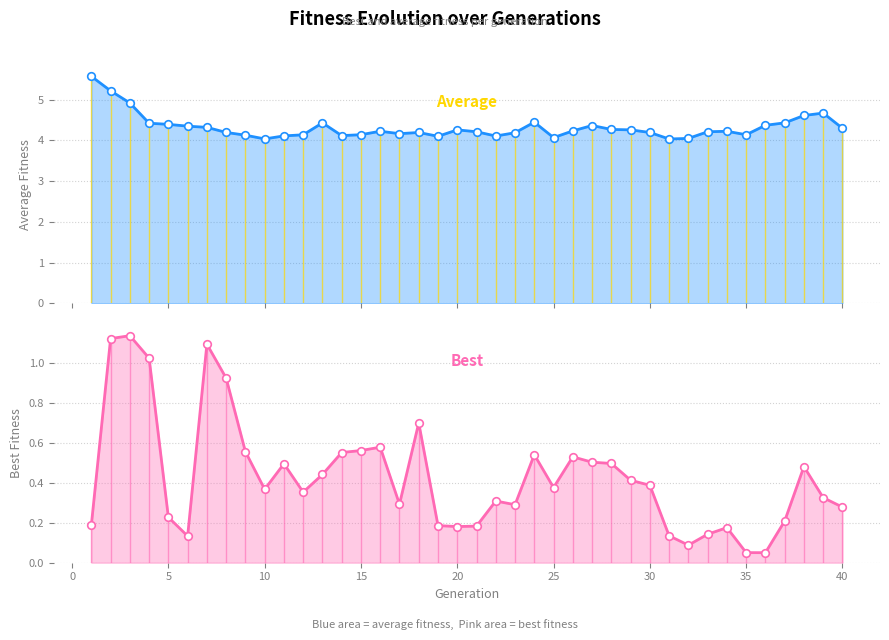

At how many categories does at least one series exceed 0?

40